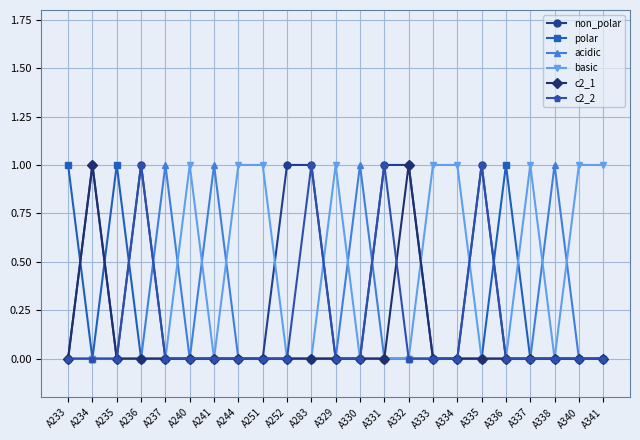

What is the difference between the maximum and second lowest values in the c2_1 series?

1